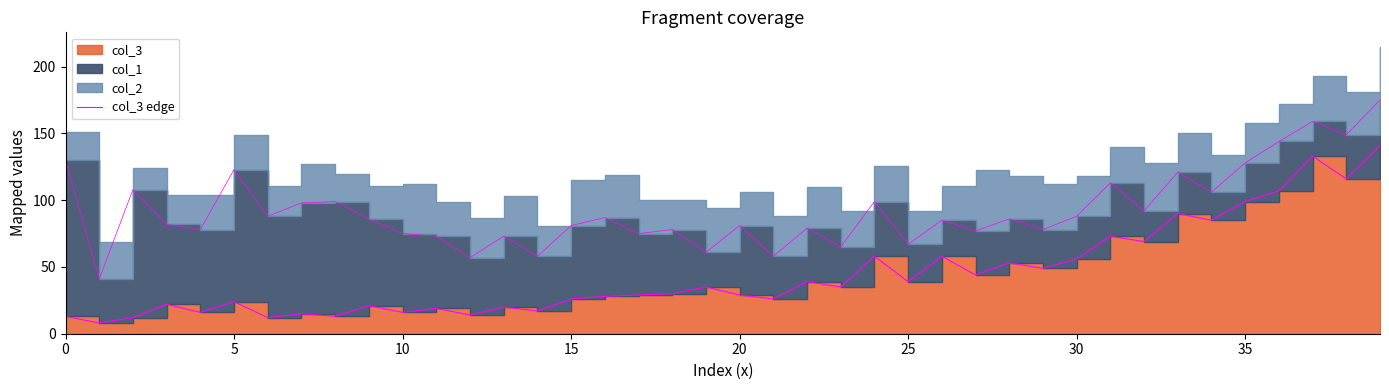

At which label does the data first exceed 30?

19